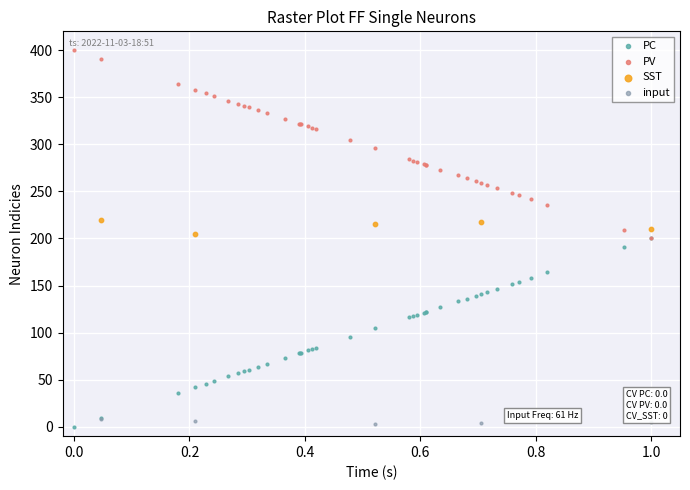

Which series reaches the maximum Y coordinate?

PV